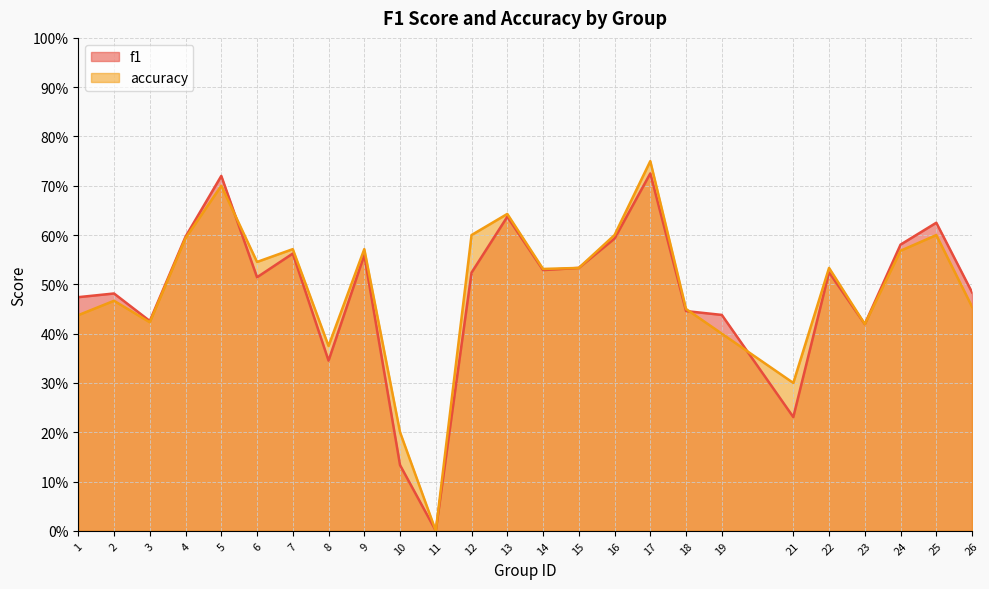

How many lines are shown in the chart?

2